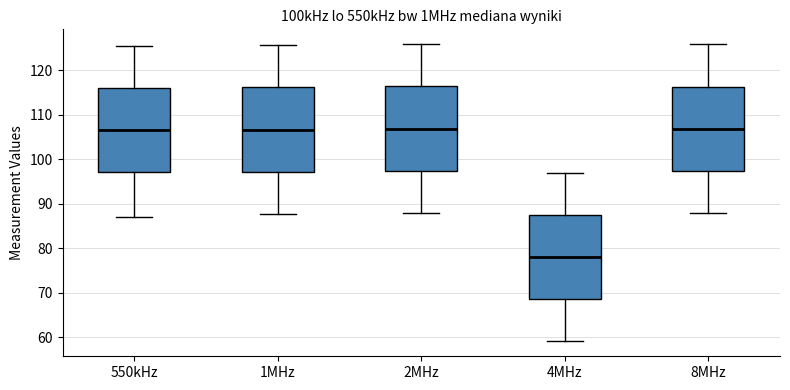

Reading left to right, transcribe this box plot: for each box, give where its median line is, the range the box spans, and where its two whiskers end, as read against the y-axis. The values are not printed on the chart, so give them approximately, as read against the axis.

550kHz: median 107, box 97 to 116, whiskers 87 to 126
1MHz: median 107, box 97 to 116, whiskers 88 to 126
2MHz: median 107, box 97 to 116, whiskers 88 to 126
4MHz: median 78, box 69 to 88, whiskers 59 to 97
8MHz: median 107, box 97 to 116, whiskers 88 to 126